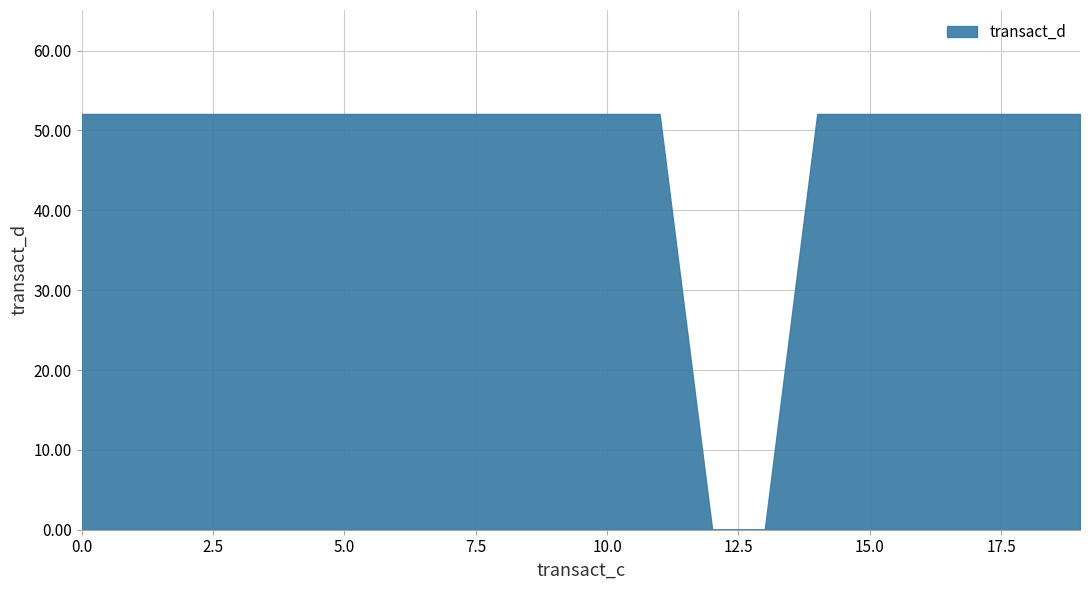

What is the sum of the values at 8 and 18?

104.1